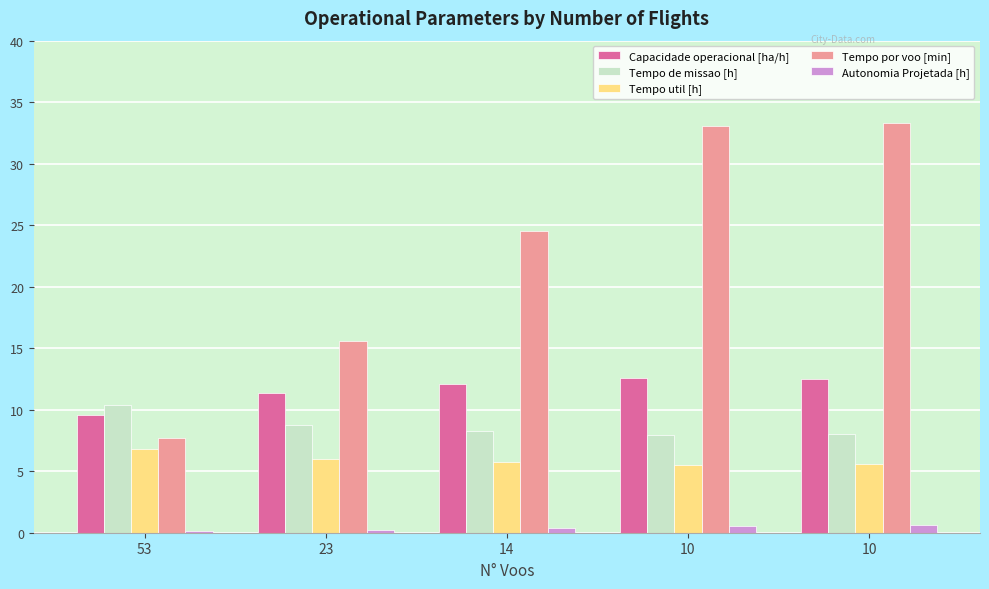

What is the total value across all series at 23?

42.0